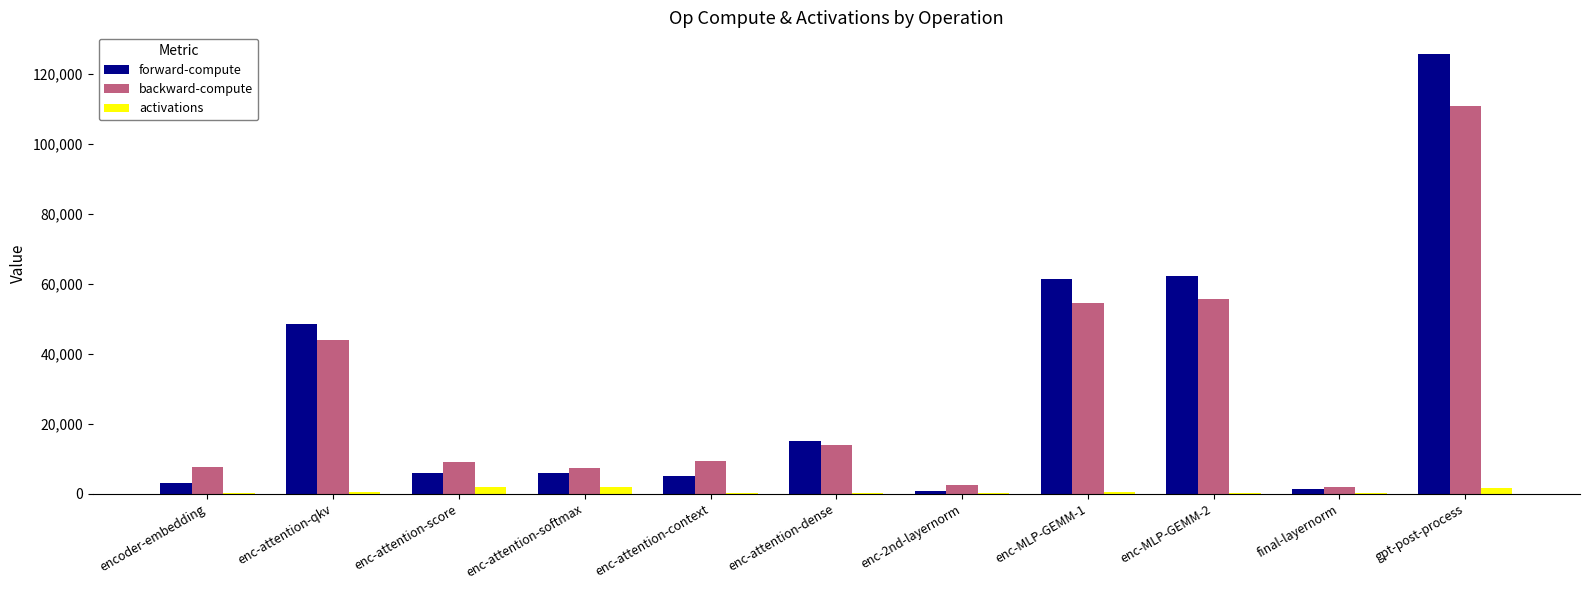

Is the value of backward-compute at enc-MLP-GEMM-2 greater than the value of activations at enc-attention-softmax?

Yes